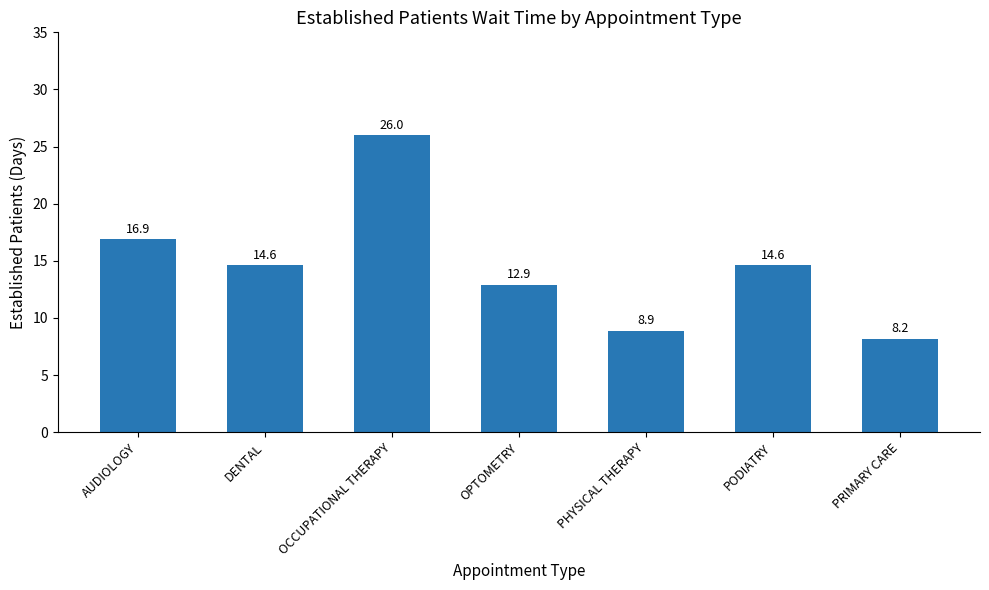

Reading left to right, extract all data points from this chart.

16.9	14.6	26.0	12.9	8.9	14.6	8.2